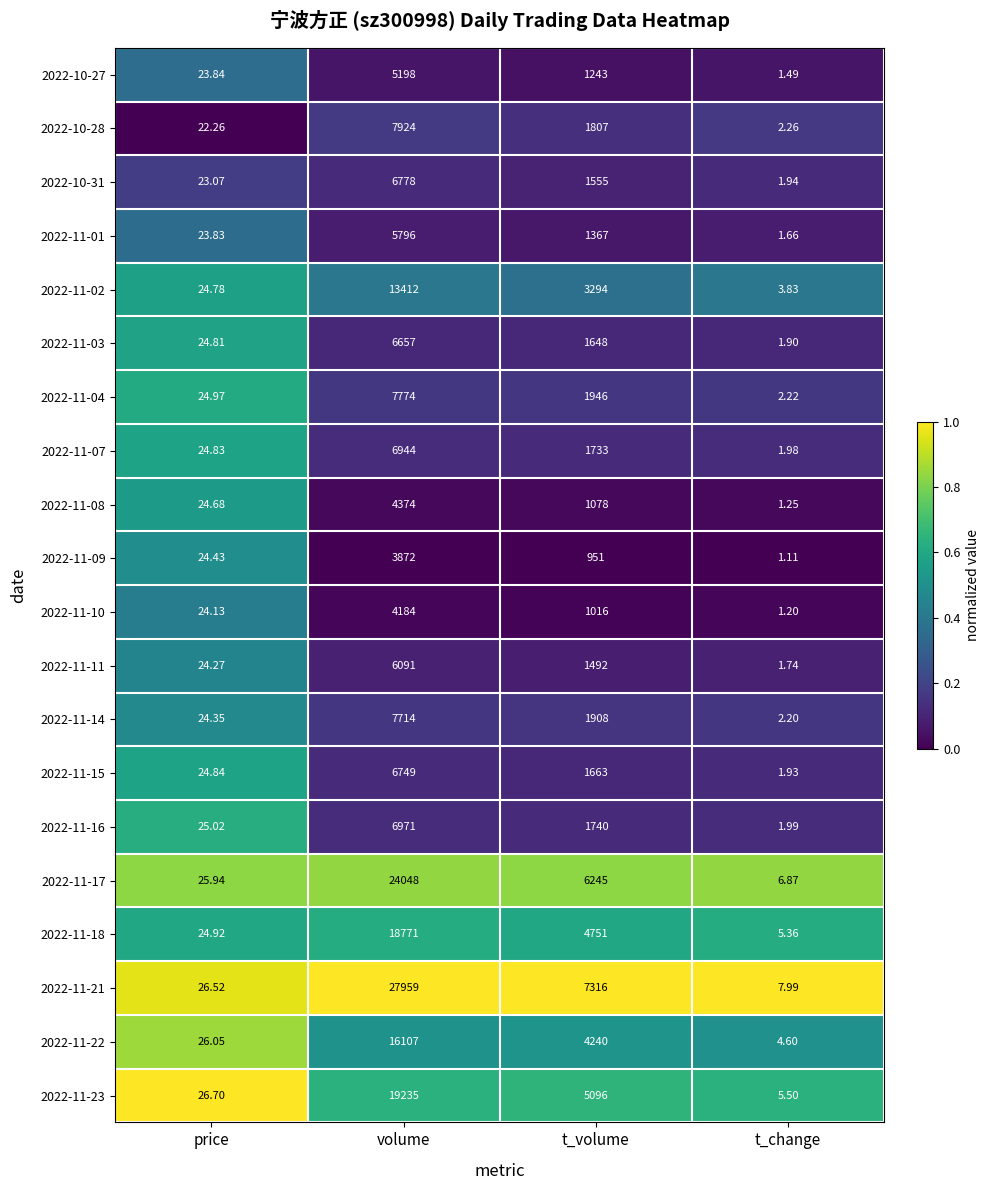

Is the value of 2022-10-31 at t_change greater than the value of 2022-11-23 at t_change?

No